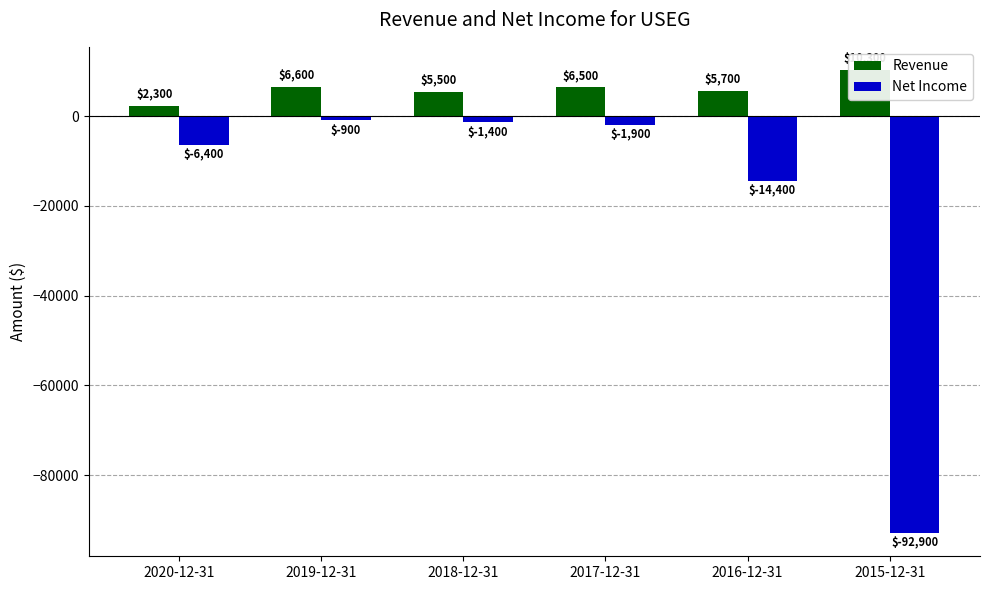

What is the greatest value displayed?

10300